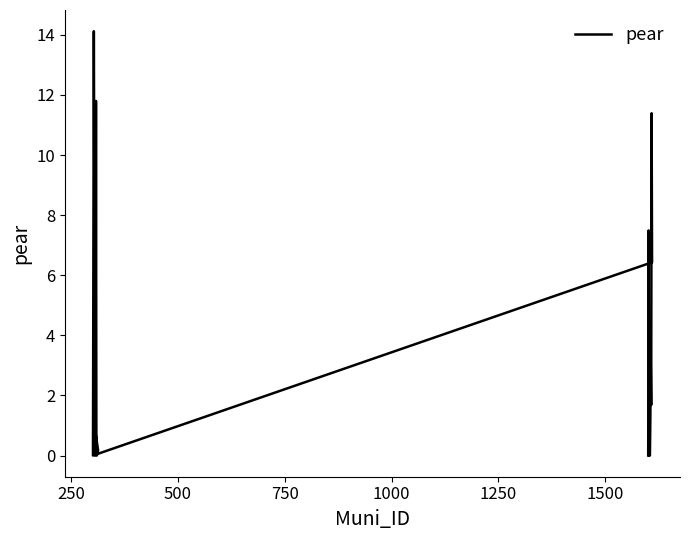

How many distinct data groups are displayed?

1